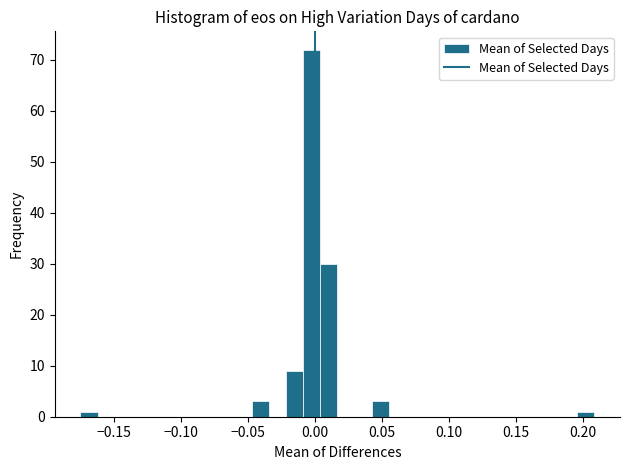

Around what value on the x-axis is the tallest bar? Give the approximate position of its centre, as read against the axis.

0.000